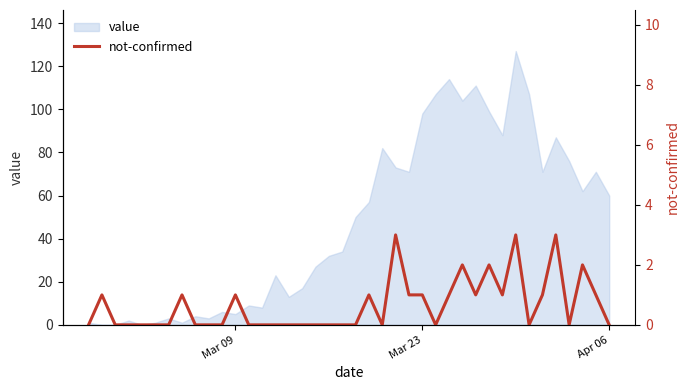

What is the highest value of the value series?

127